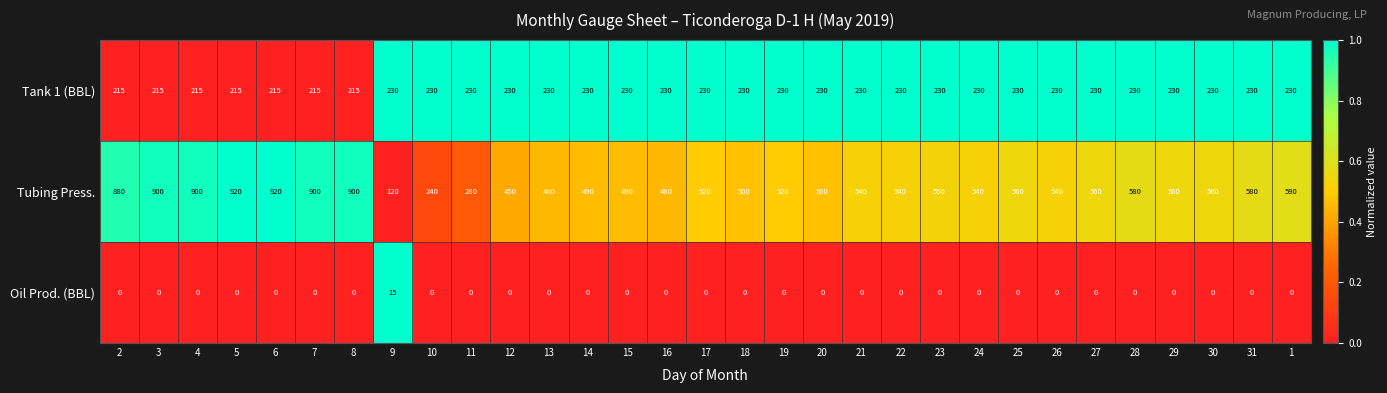

Rank the series by their average value, from highest to lowest.

Tubing Press., Tank 1 (BBL), Oil Prod. (BBL)